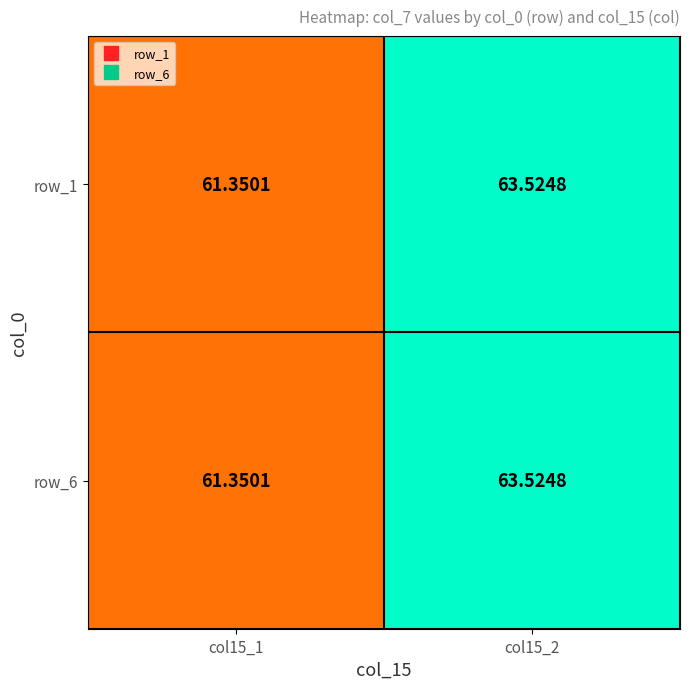

Is the value of row_1 at col15_1 greater than the value of row_6 at col15_2?

No